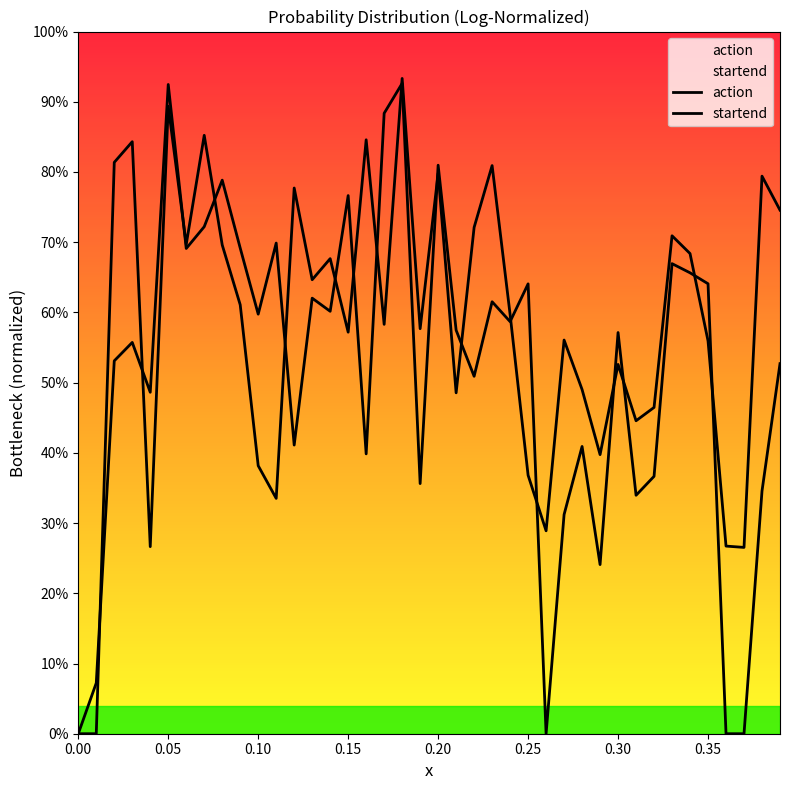

How many data points does each series have?

40